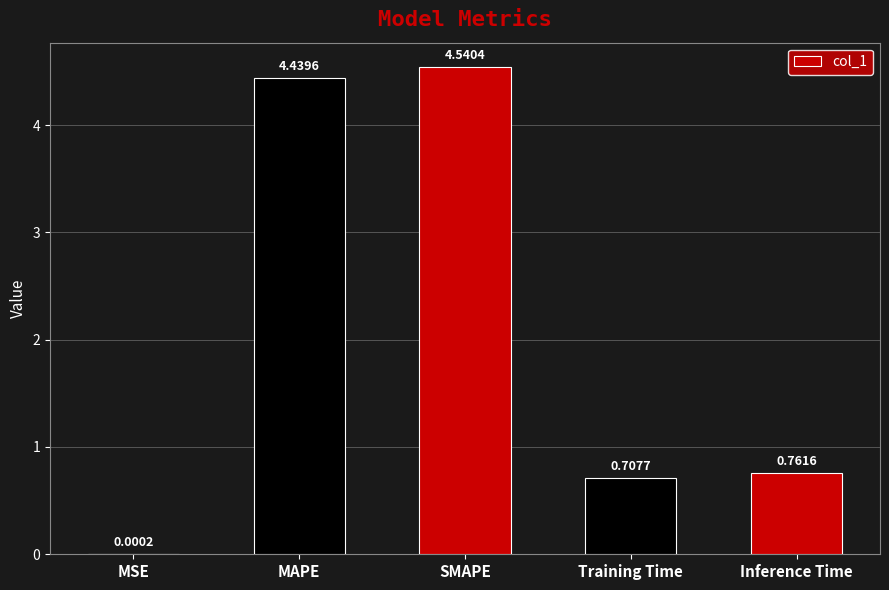

What is the sum of all values?

10.4